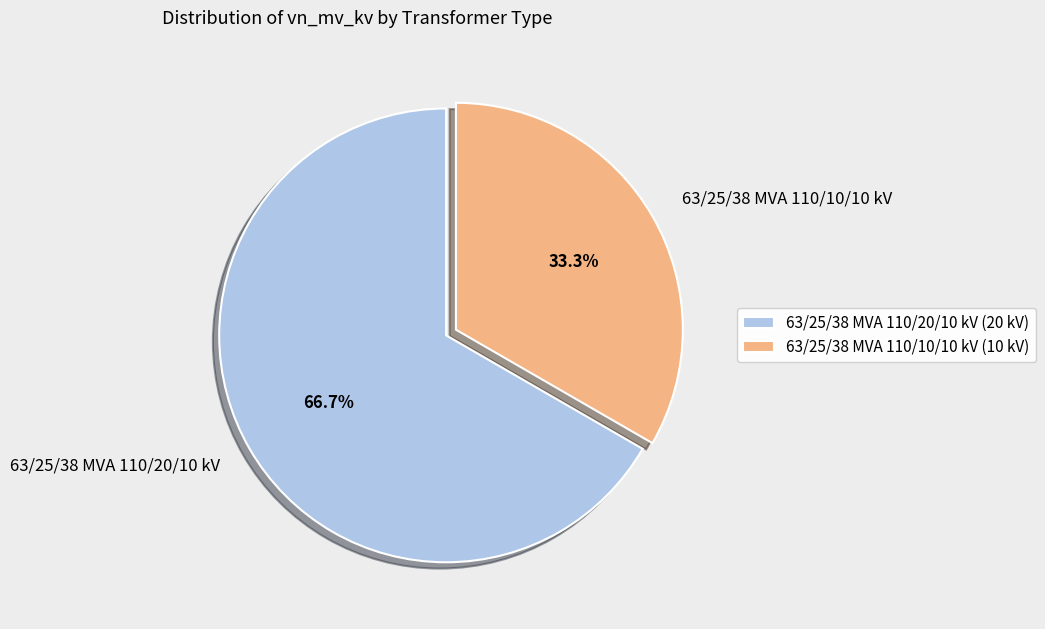

Does 63/25/38 MVA 110/10/10 kV account for over 50% of the chart?

No